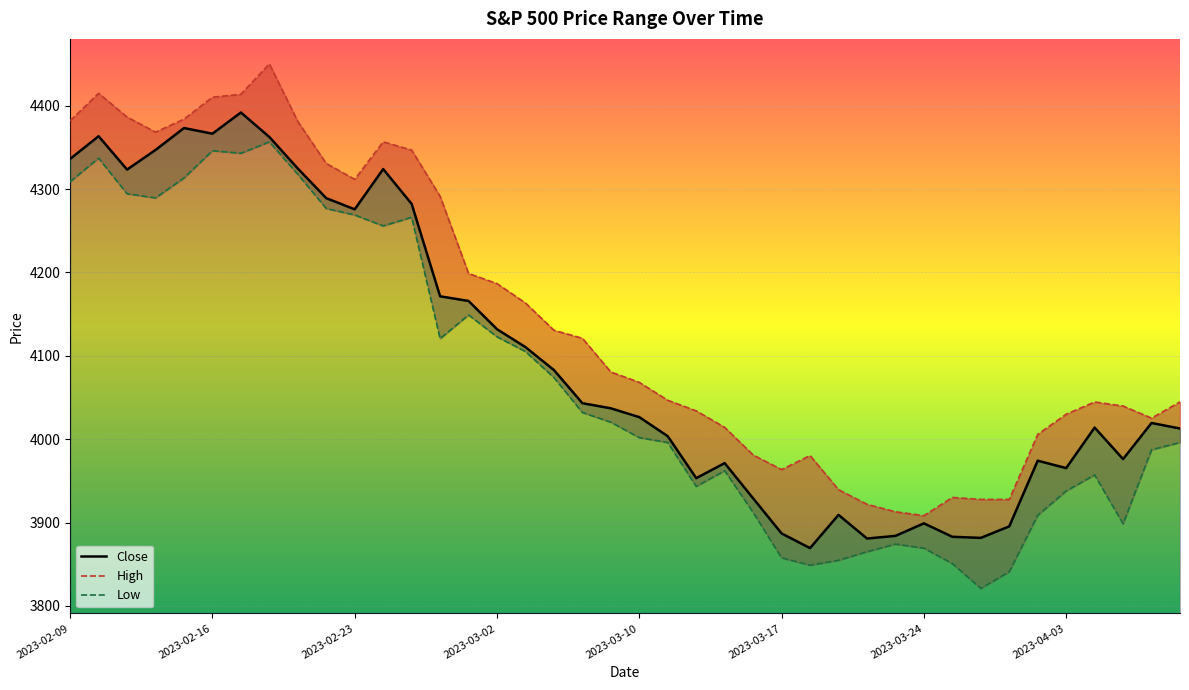

True or false: High and Close intersect in this chart.

False